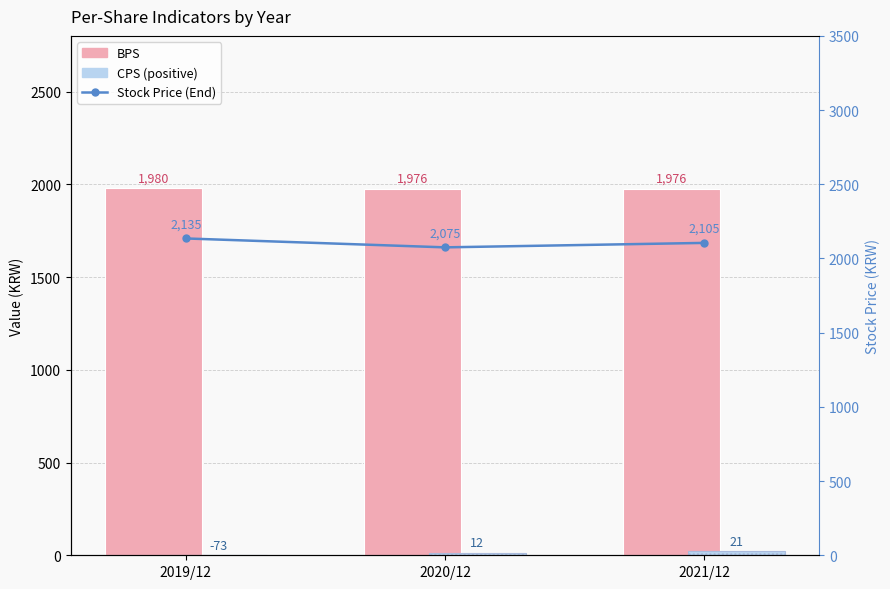

List the labels in order of BPS value, largest first.

2019/12, 2020/12, 2021/12